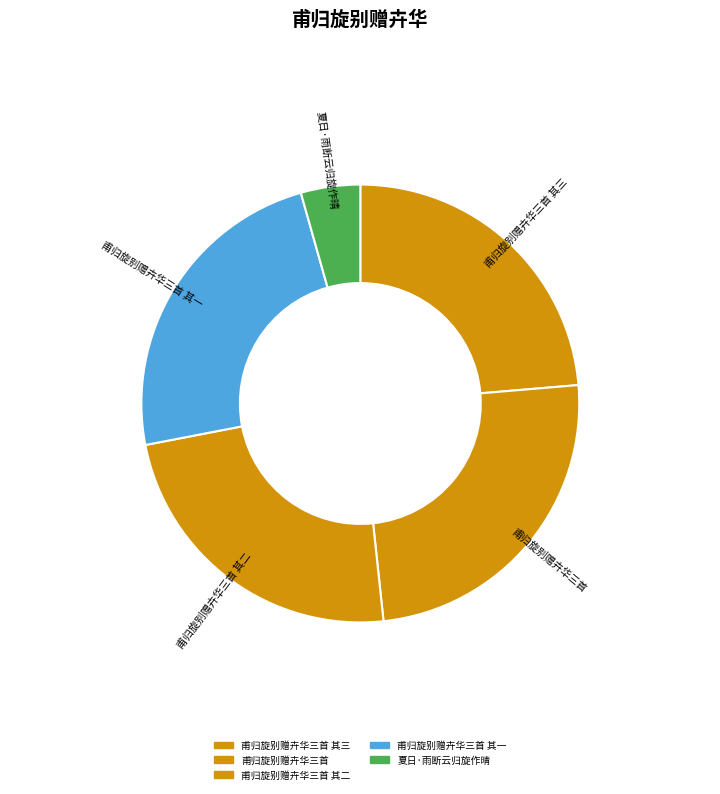

The 甫归旋别赠卉华三首 其一 slice represents 10% of the pie. True or false?

False